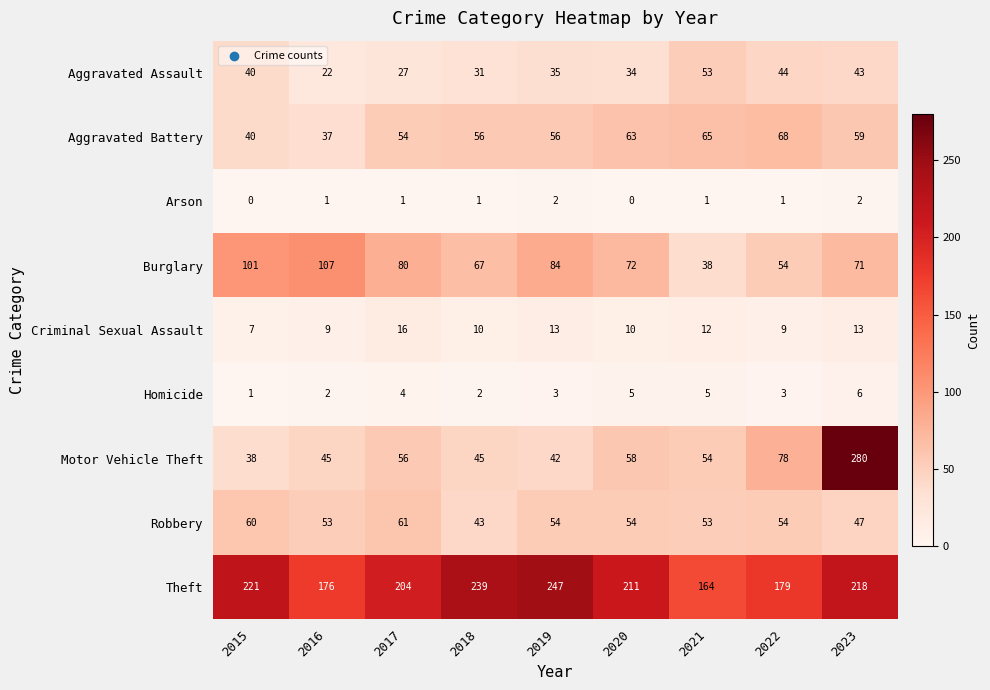

What is the difference between the second highest and minimum values in the Theft series?

75